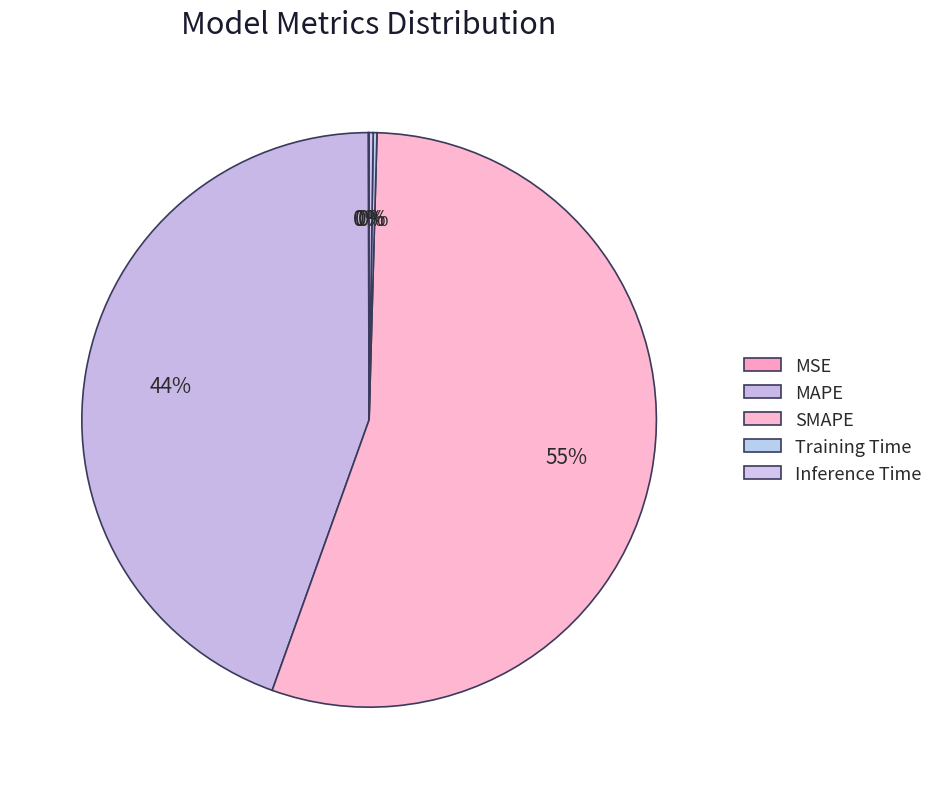

The Training Time slice represents 9% of the pie. True or false?

False